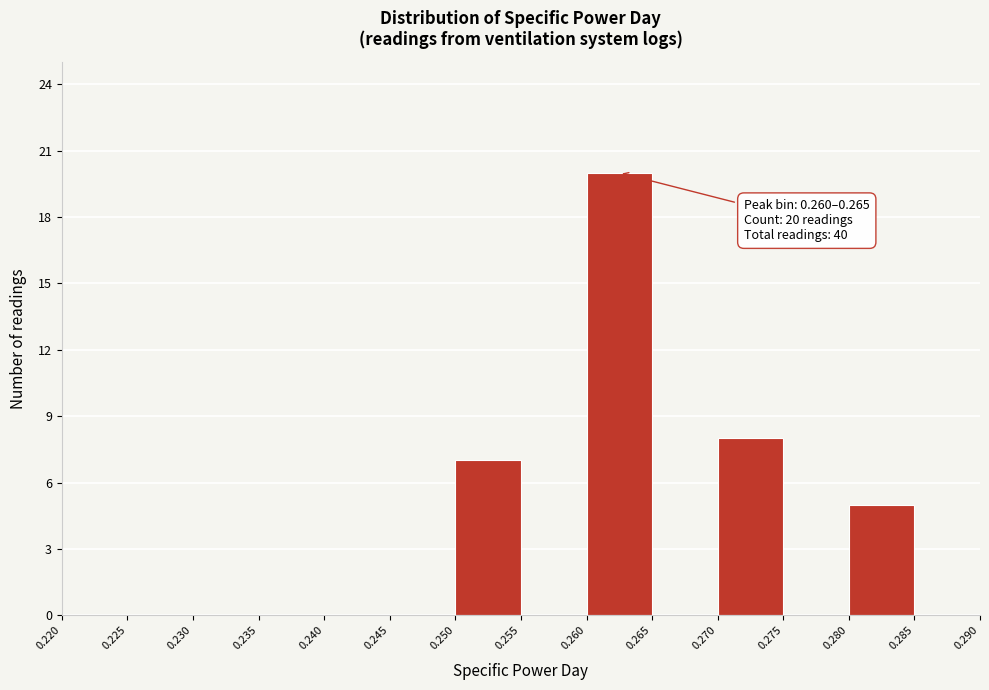

Over which range of the x-axis is the bar tallest?

0.260 to 0.265